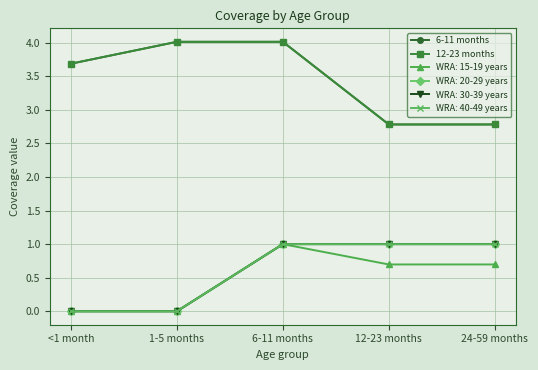

Where does the 12-23 months series first go above 3?

<1 month